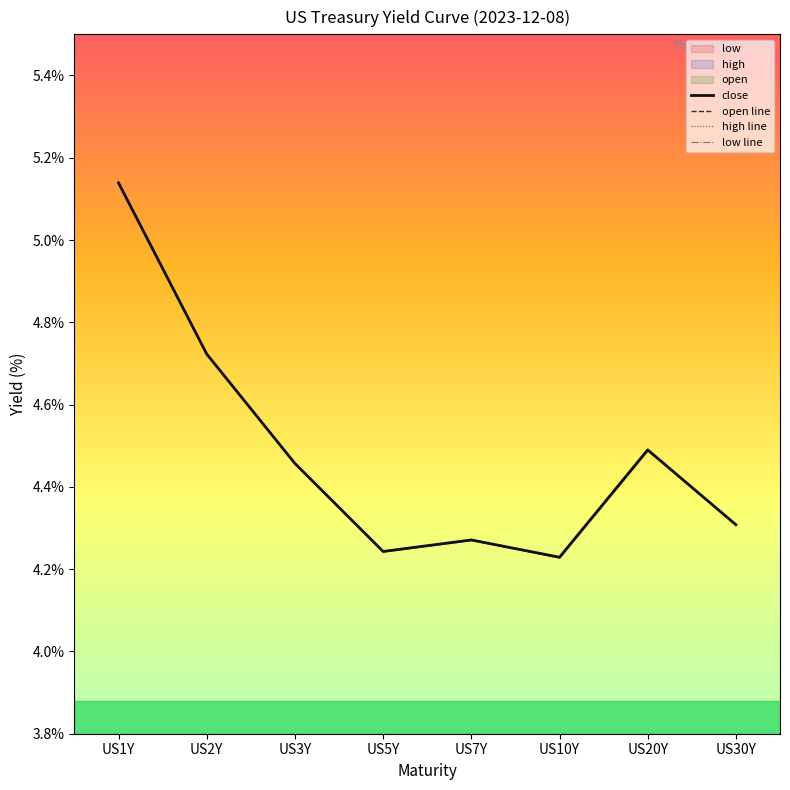

Reading left to right, list all the values displayed in this chart.

close: 5.1	4.7	4.5	4.2	4.3	4.2	4.5	4.3
open line: 5.1	4.7	4.5	4.2	4.3	4.2	4.5	4.3
high line: 5.1	4.7	4.5	4.2	4.3	4.2	4.5	4.3
low line: 5.1	4.7	4.5	4.2	4.3	4.2	4.5	4.3